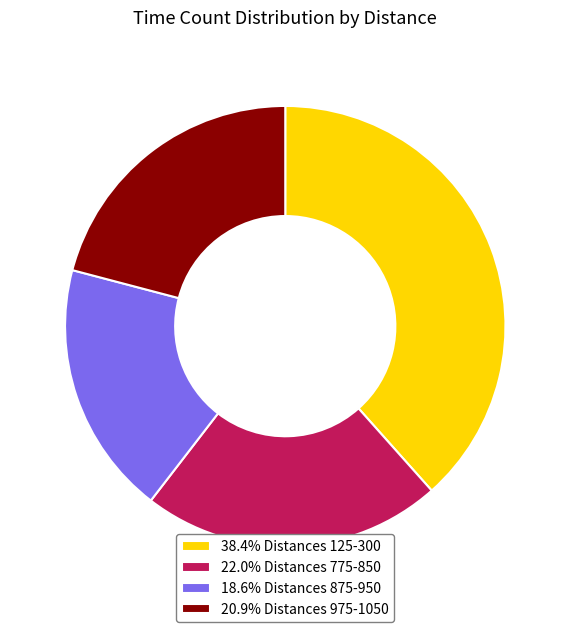

Approximately how many times larger is the value at 18.6% Distances 875-950 compared to 22.0% Distances 775-850?

0.8